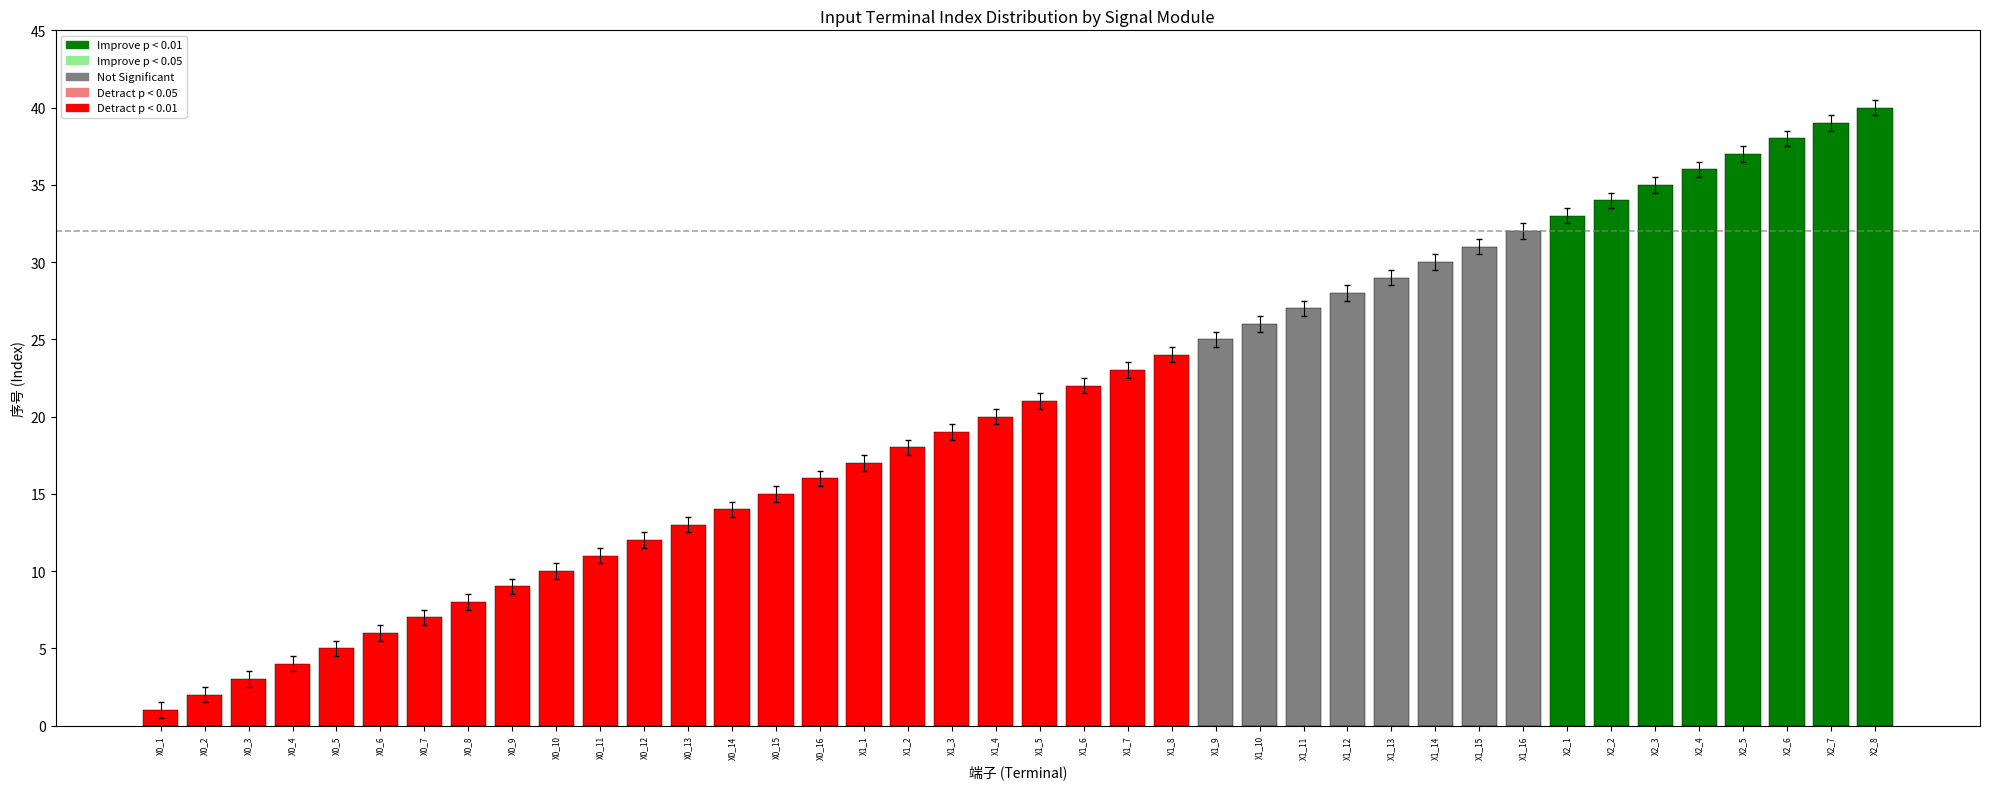

Between X0_9 and X0_7, which is larger?

X0_9